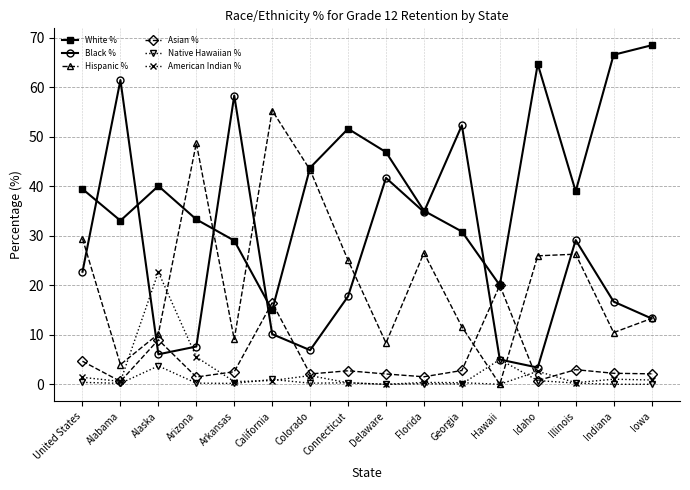

Where is the first local minimum for Hispanic %?

Alabama